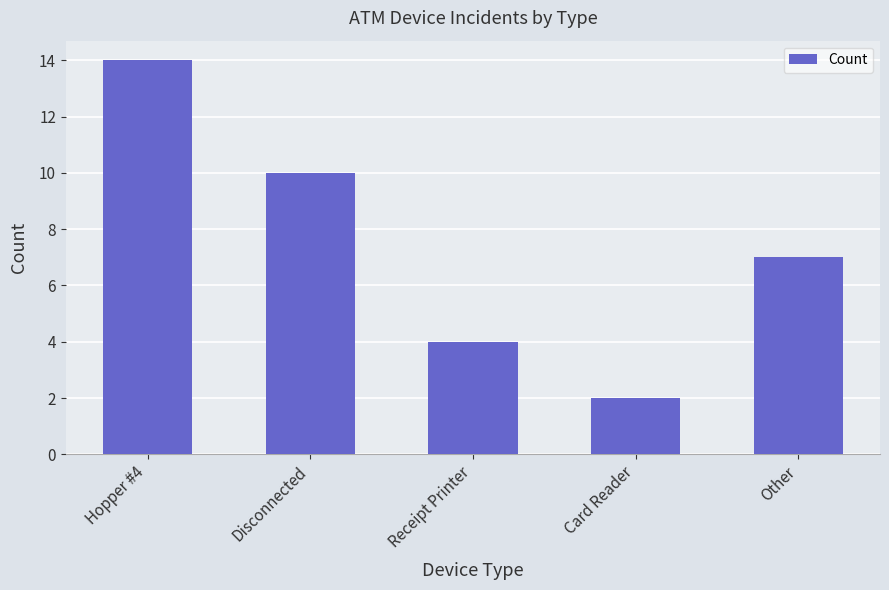

Reading left to right, what are all the values shown in this chart?

14	10	4	2	7